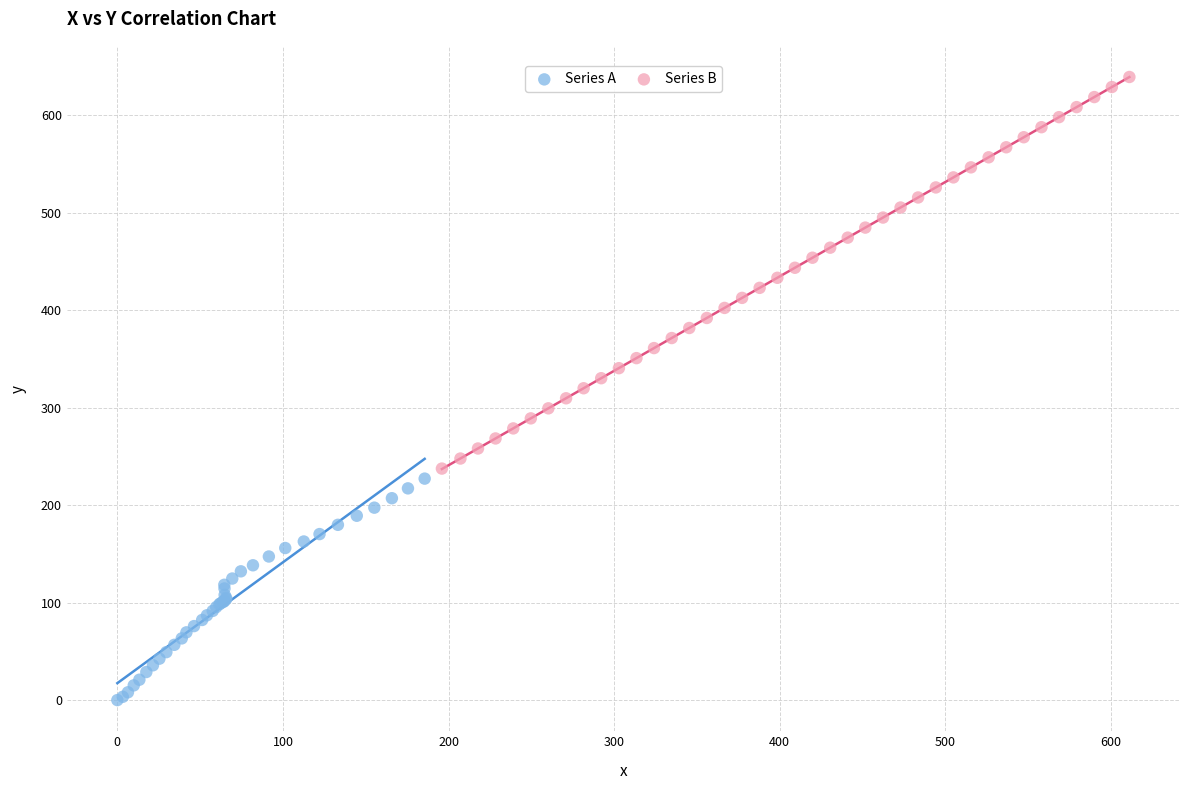

Which series reaches the maximum Y coordinate?

Series B